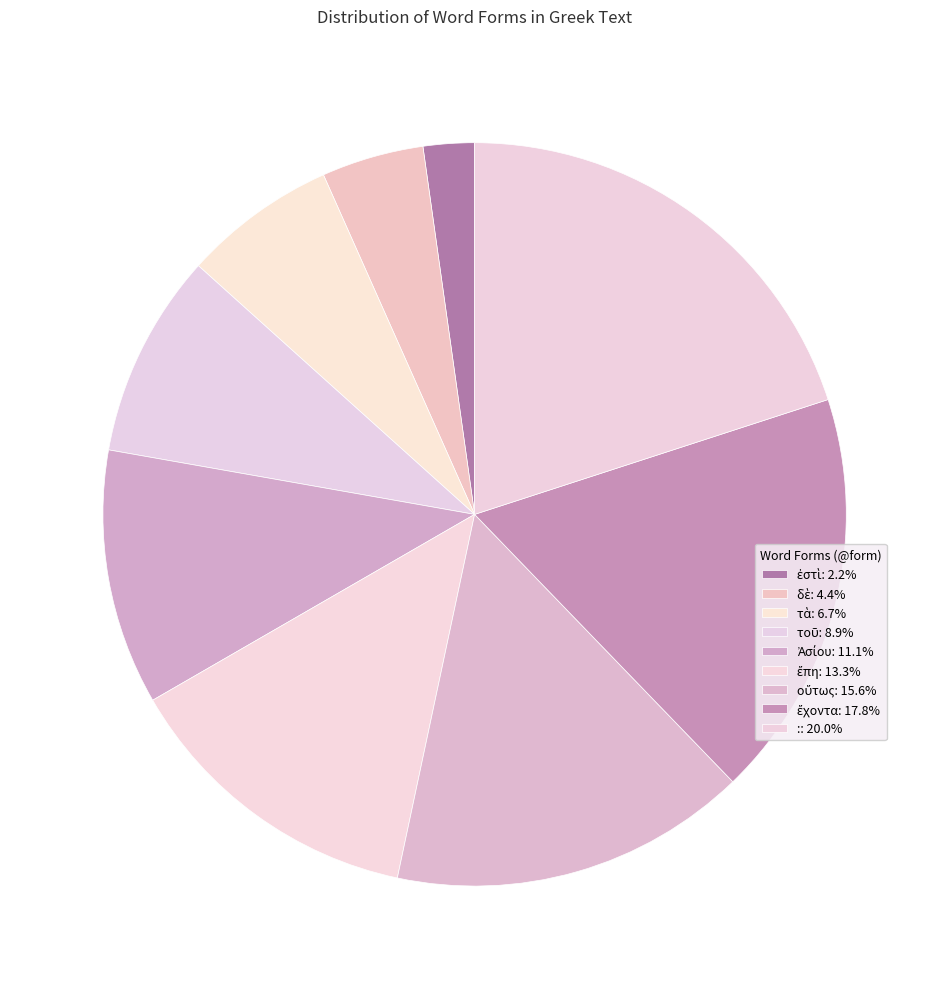

How many slices are in this pie chart?

9